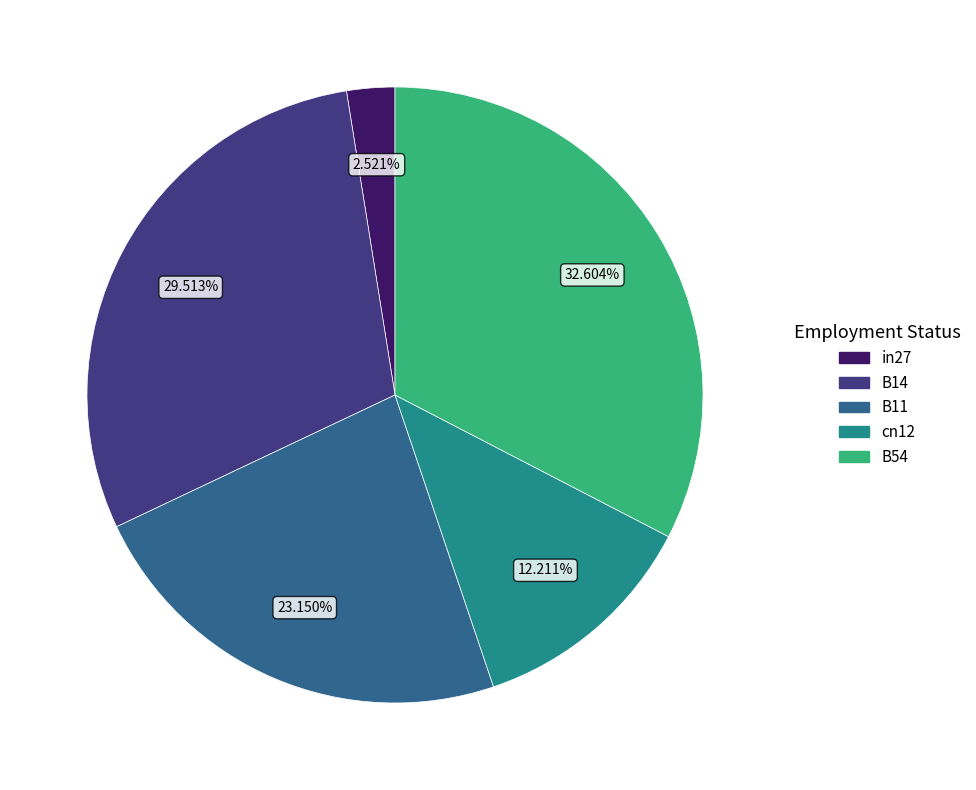

Between cn12 and B14, which is larger?

B14